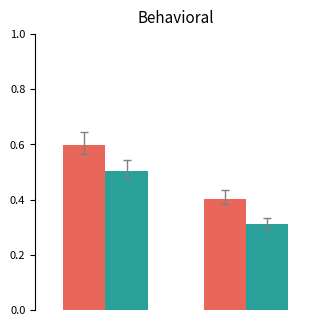

What is the greatest value displayed?

0.6